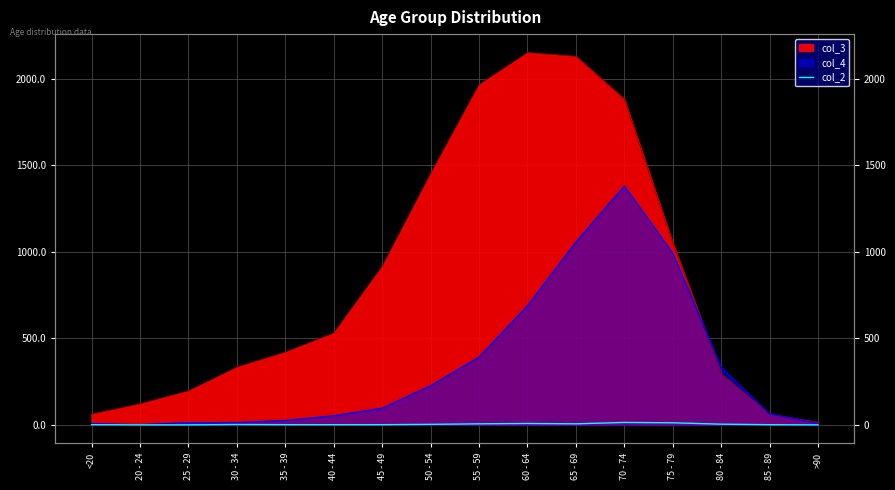

How many data points are less than 2?

8